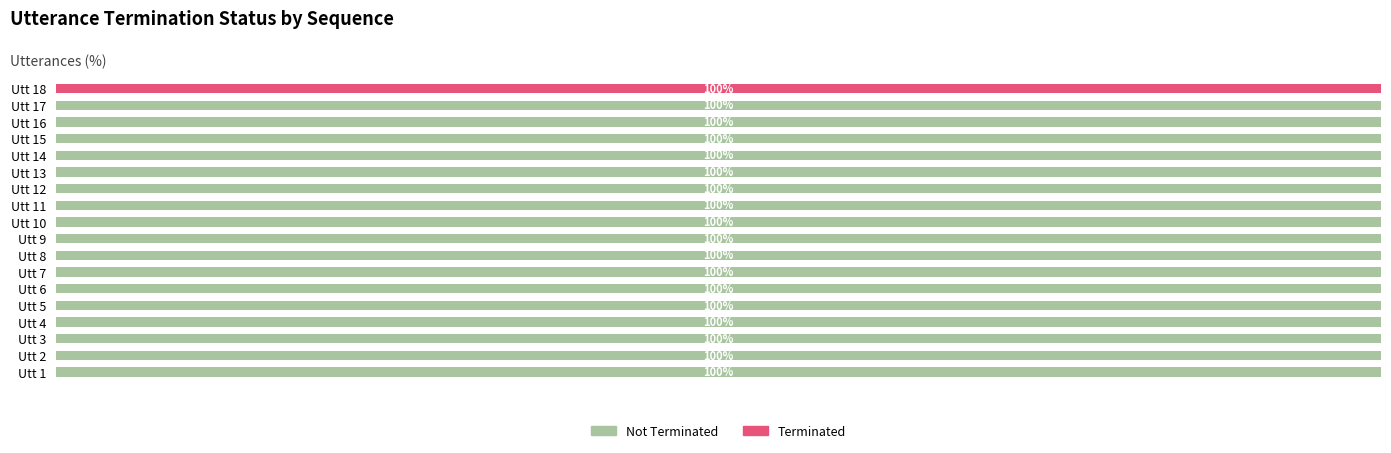

What is the label of the 6th bar from the right?

12